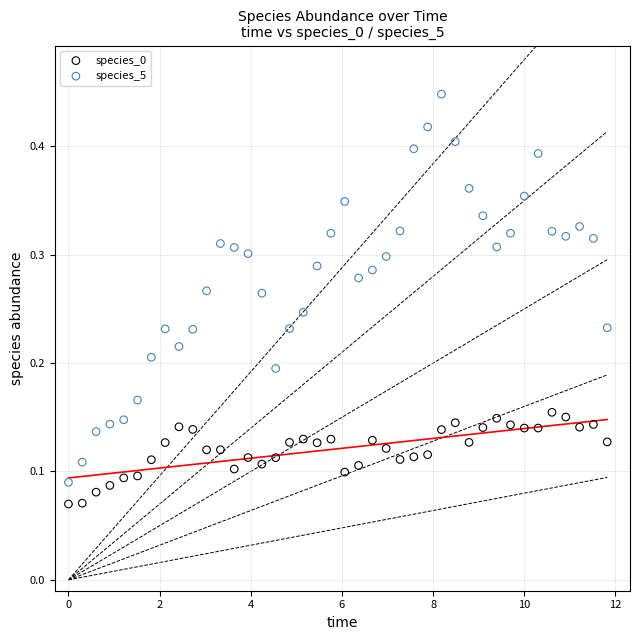

Which series contains the lowest Y value?

species_0